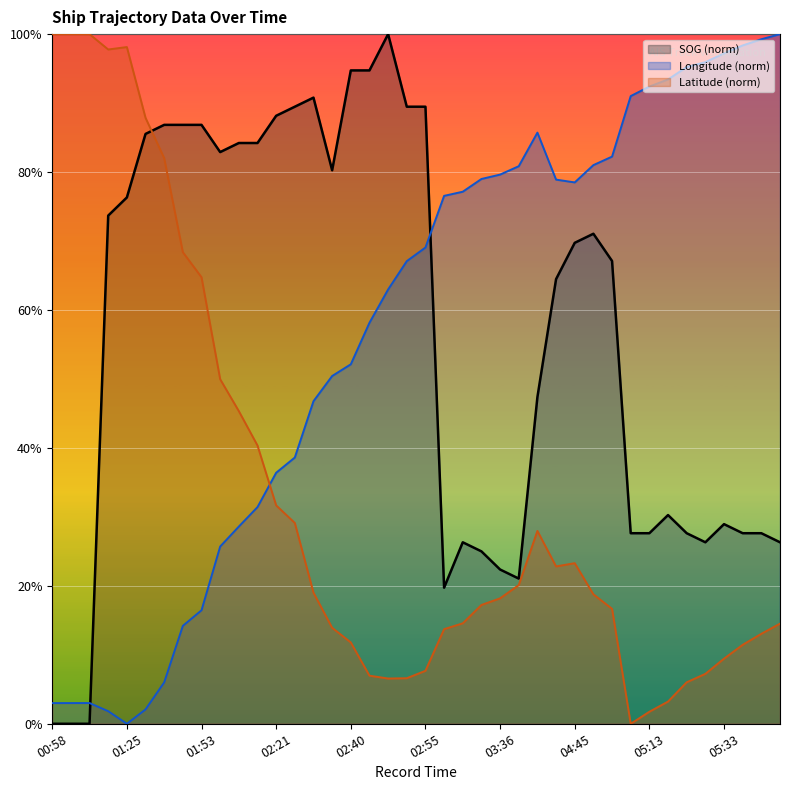

Which series has the largest range (max minus min)?

SOG line